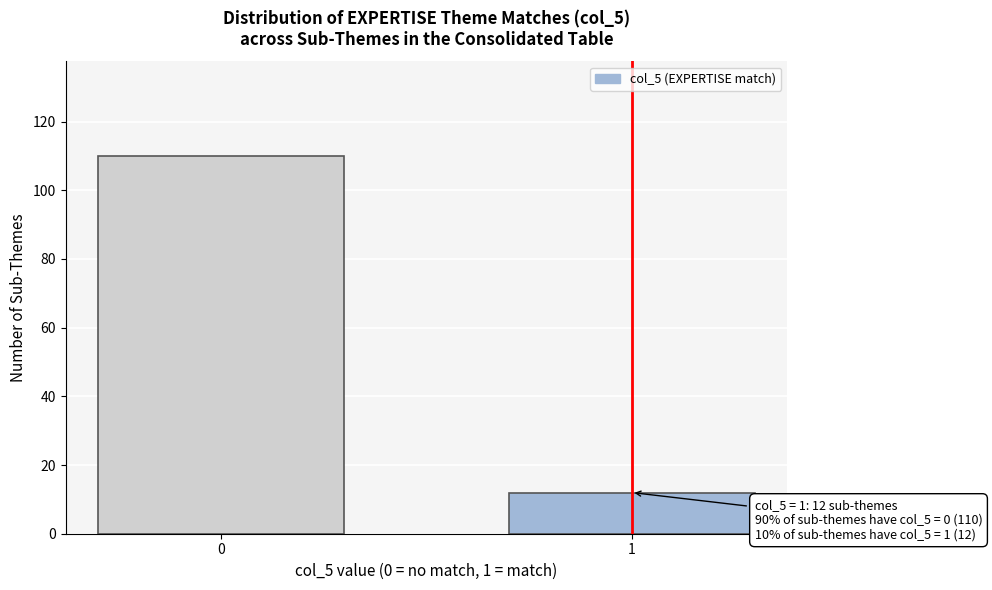

Reading right to left, list all the values displayed in this chart.

12	110